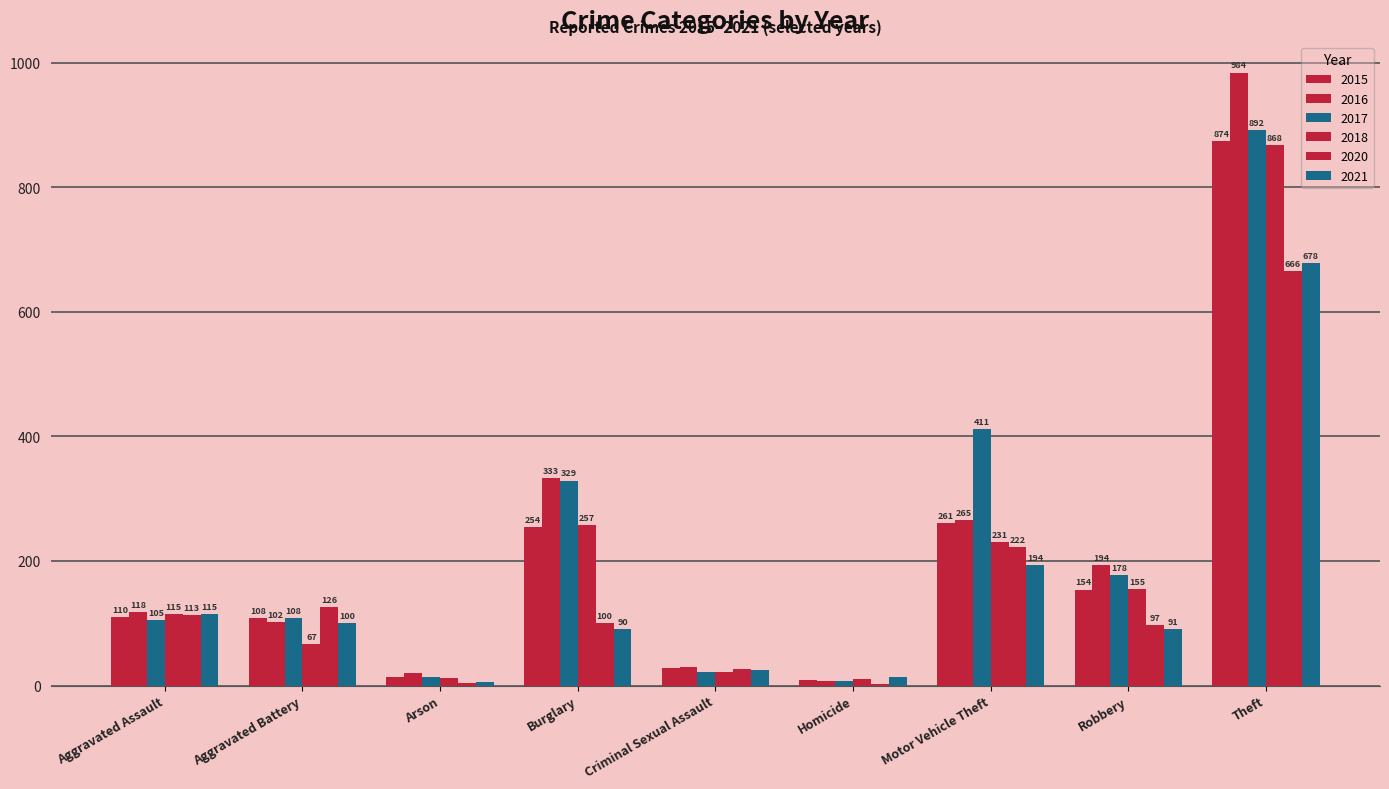

Does the chart contain stacked bars?

No